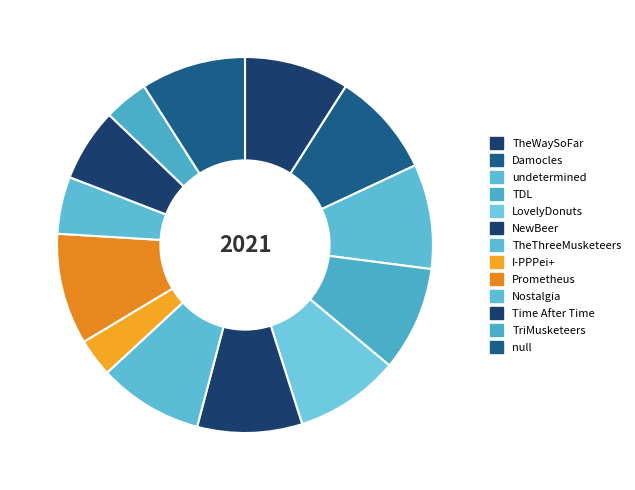

Which category has the biggest portion of the pie?

Prometheus